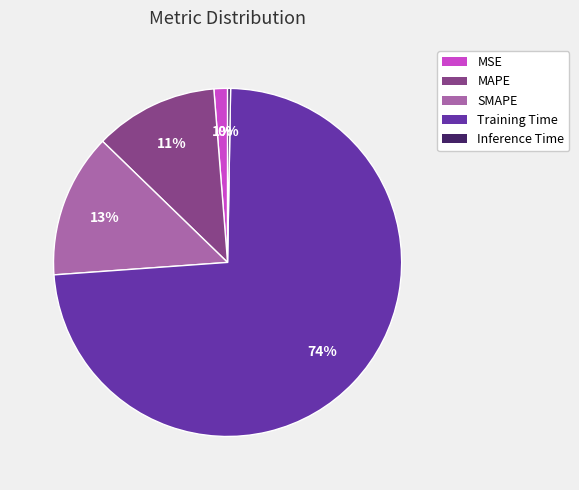

What is the largest slice in the pie chart?

Training Time